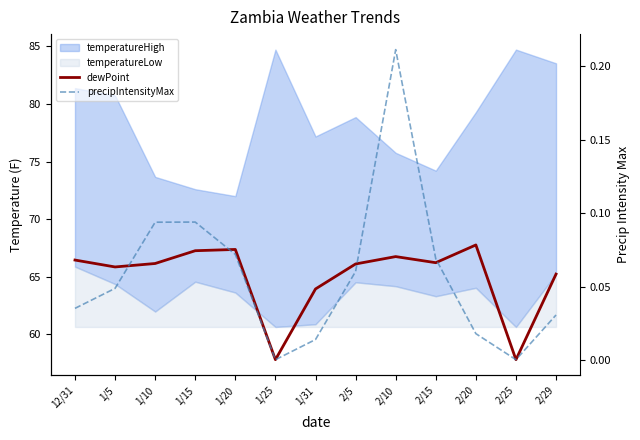

Rank the categories by precipIntensityMax value from highest to lowest.

2/10, 1/15, 1/10, 1/20, 2/15, 2/5, 1/5, 12/31, 2/29, 2/20, 1/31, 1/25, 2/25